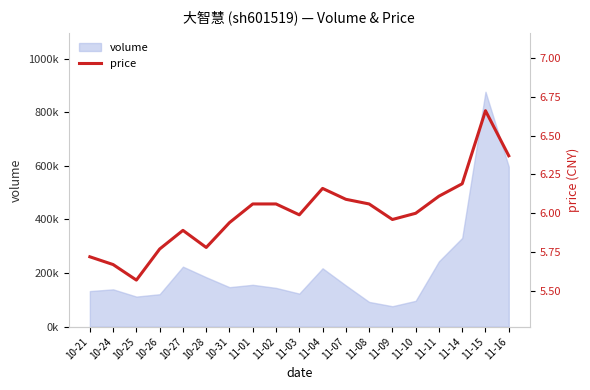

Between 11-02 and 11-09, which is larger?

11-02